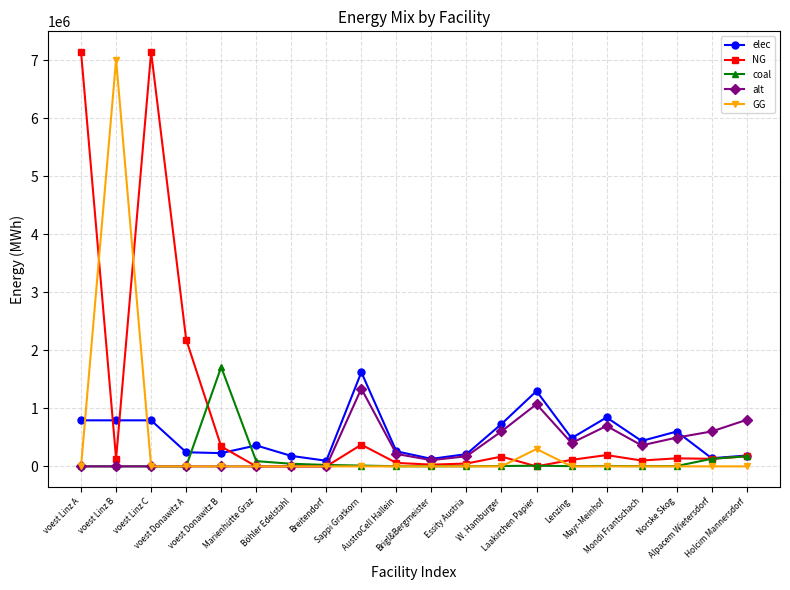

What is the label of the 7th point from the left?

Böhler Edelstahl